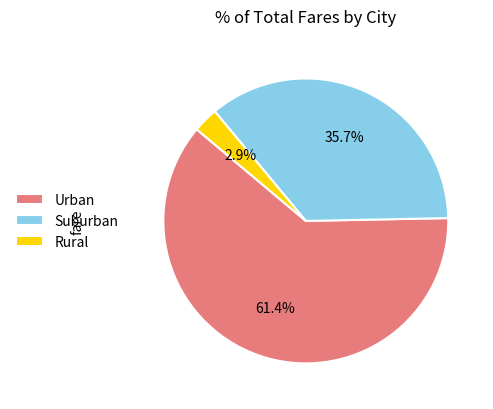

Combined, do Suburban and Urban account for over 50%?

Yes